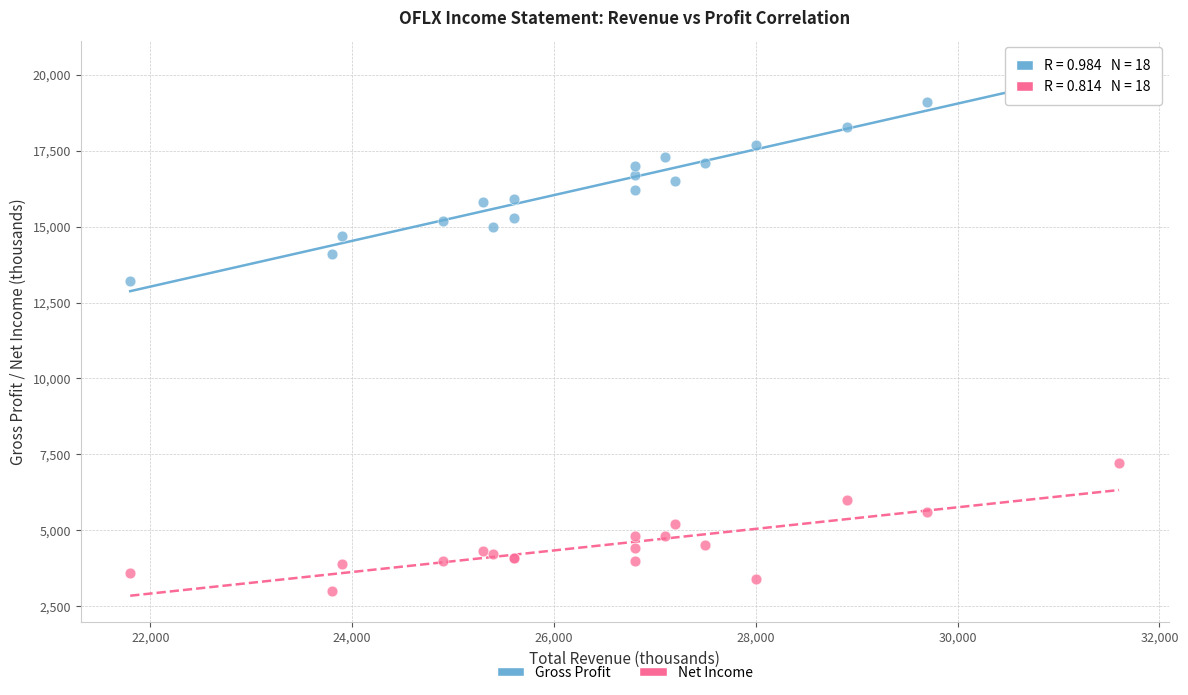

What is the X range (max minus min) for the scatter plot?

9800